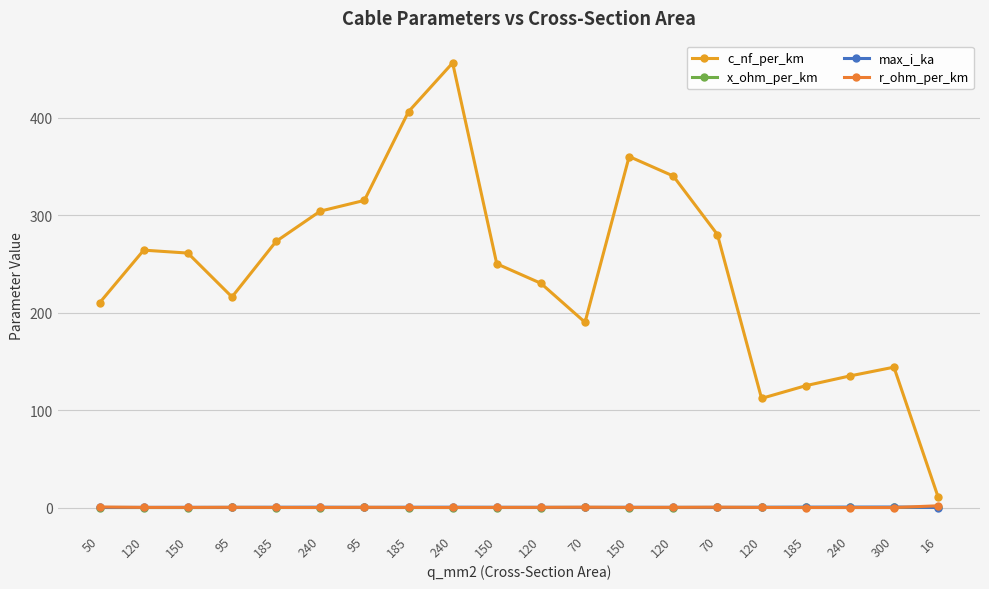

At how many categories does at least one series exceed 440?

1